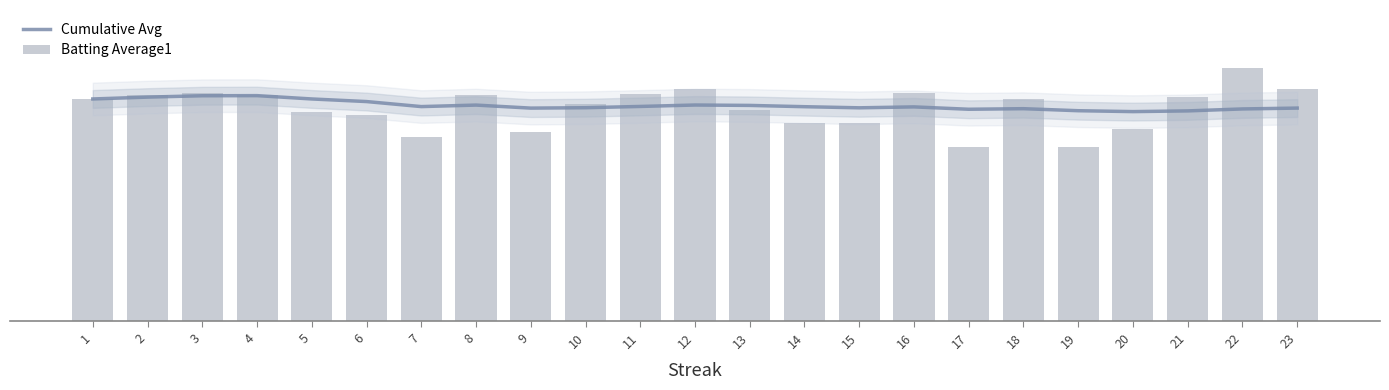

What is the value of the Batting Average1 bar at the 6th from the left?

0.3